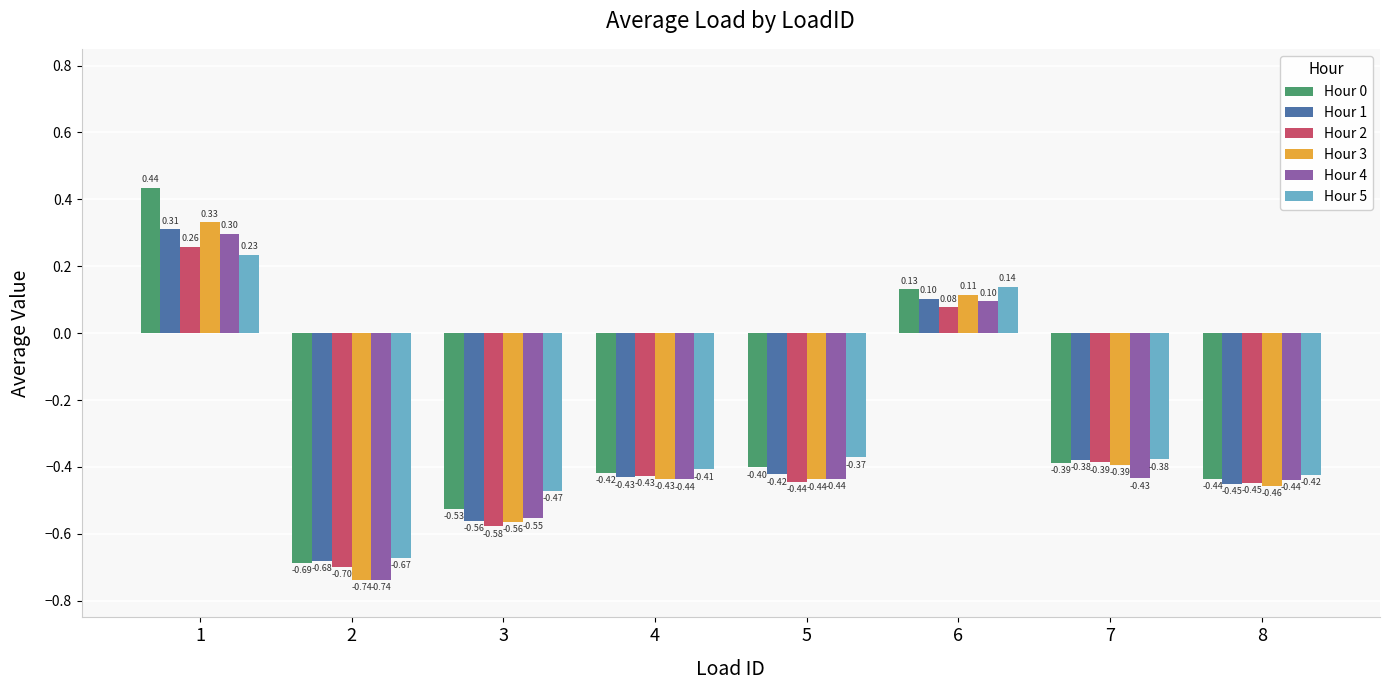

Which series has the largest total across all categories?

Hour 0